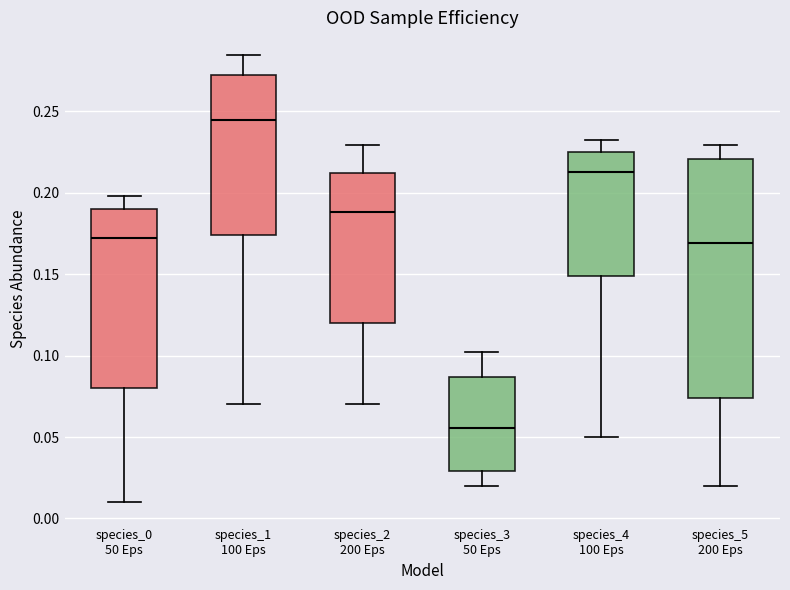

Which box has the highest median line?

species_1 100 Eps